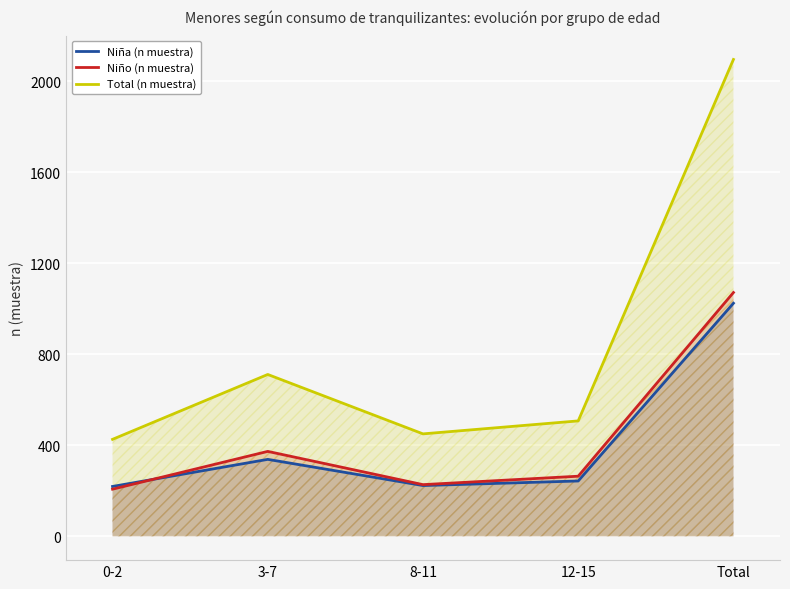

How many values in the Niña (n muestra) series are below 243?

2